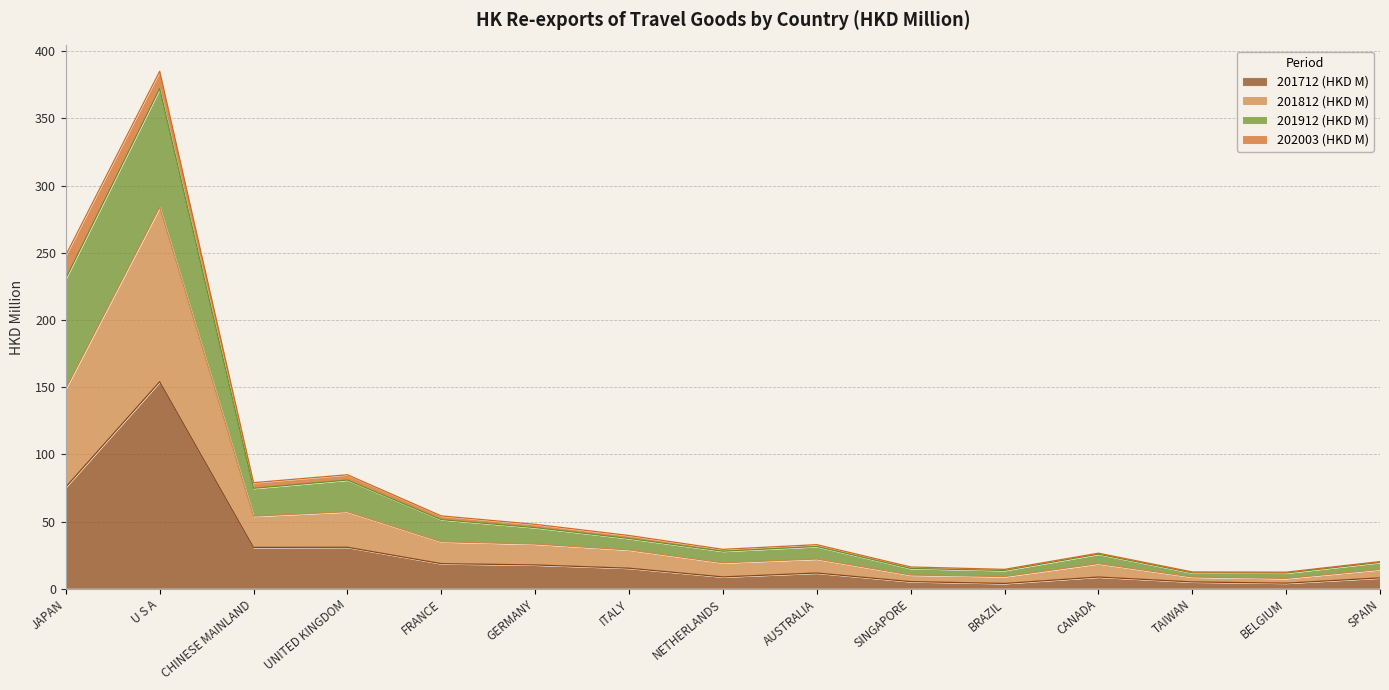

What position from the left is SPAIN?

15